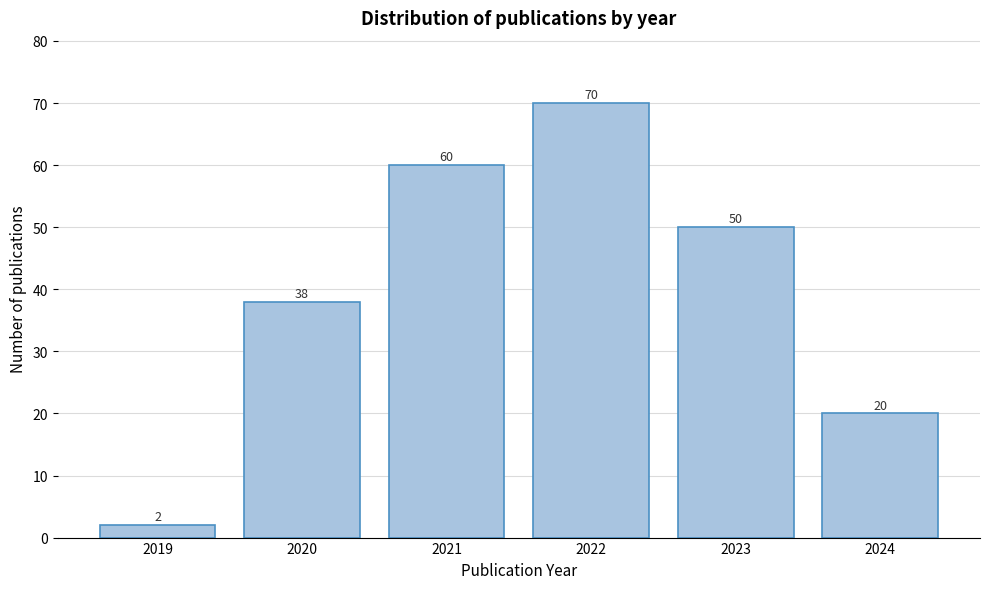

Reading left to right, what are all the values shown in this chart?

2	38	60	70	50	20